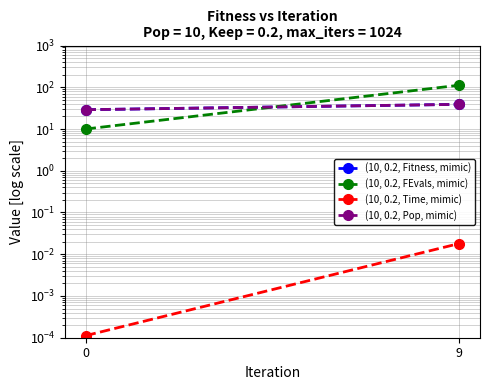

At which category is the sum across all series the highest?

9